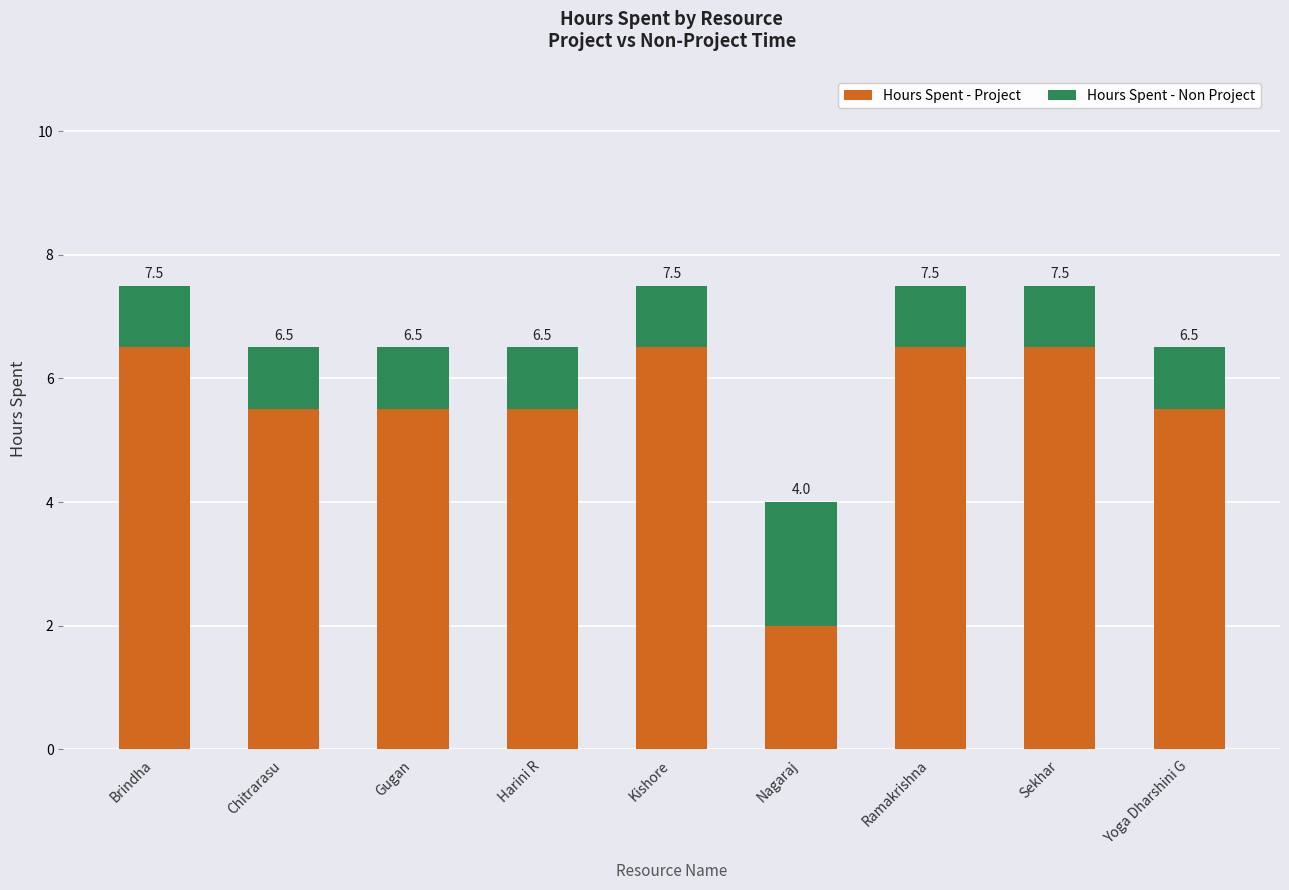

Does the chart contain any negative values?

No